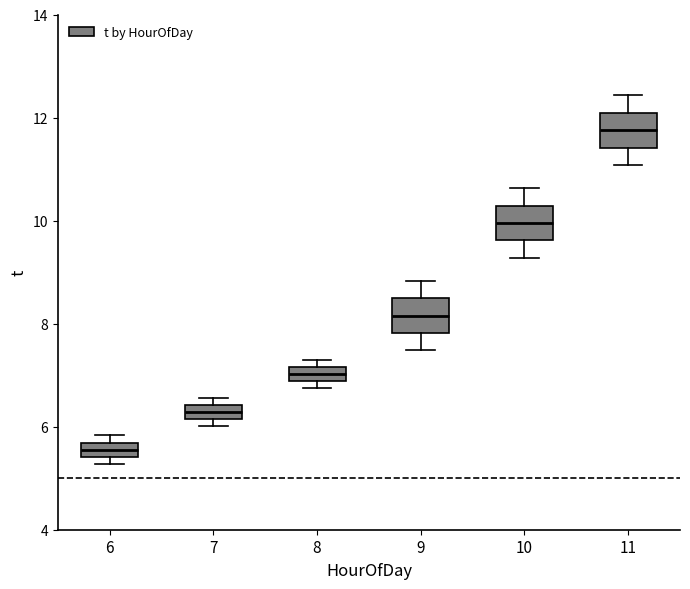

Where is the upper edge of the box at x = 7 on the y-axis? The values are not printed on the chart, so give them approximately, as read against the axis.

6.4